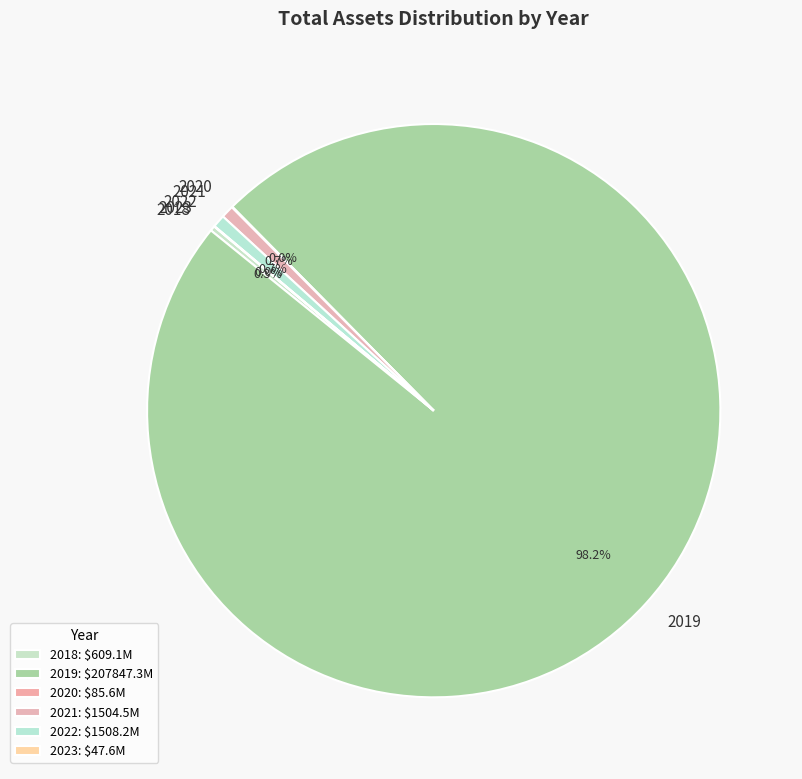

To the nearest percent, what is the average slice percentage?

17%